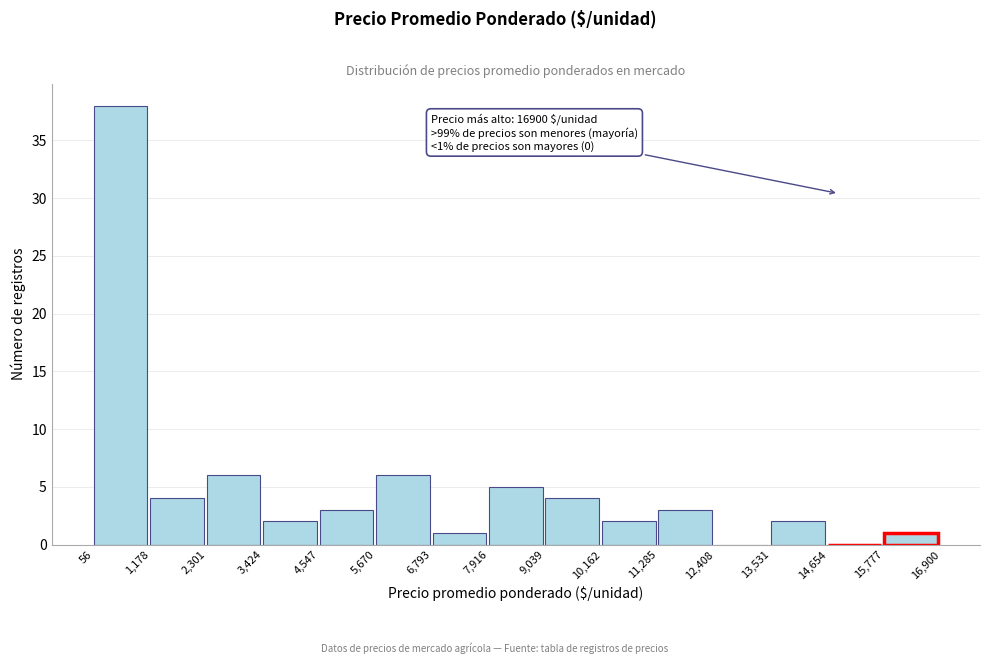

Over which range of the x-axis is the bar tallest?

56 to 1,178